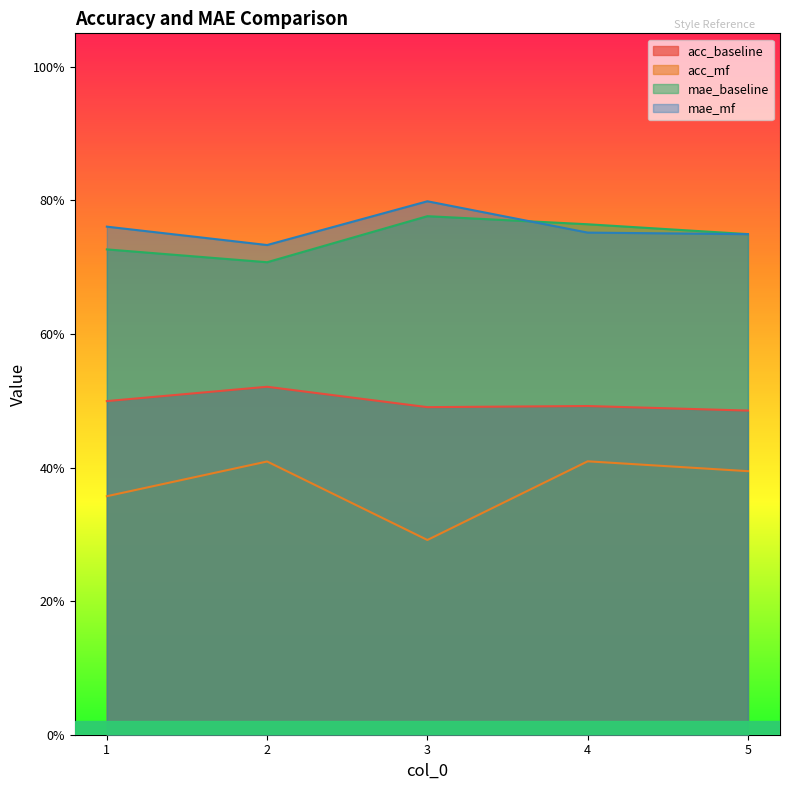

At which category is the sum across all series the highest?

4